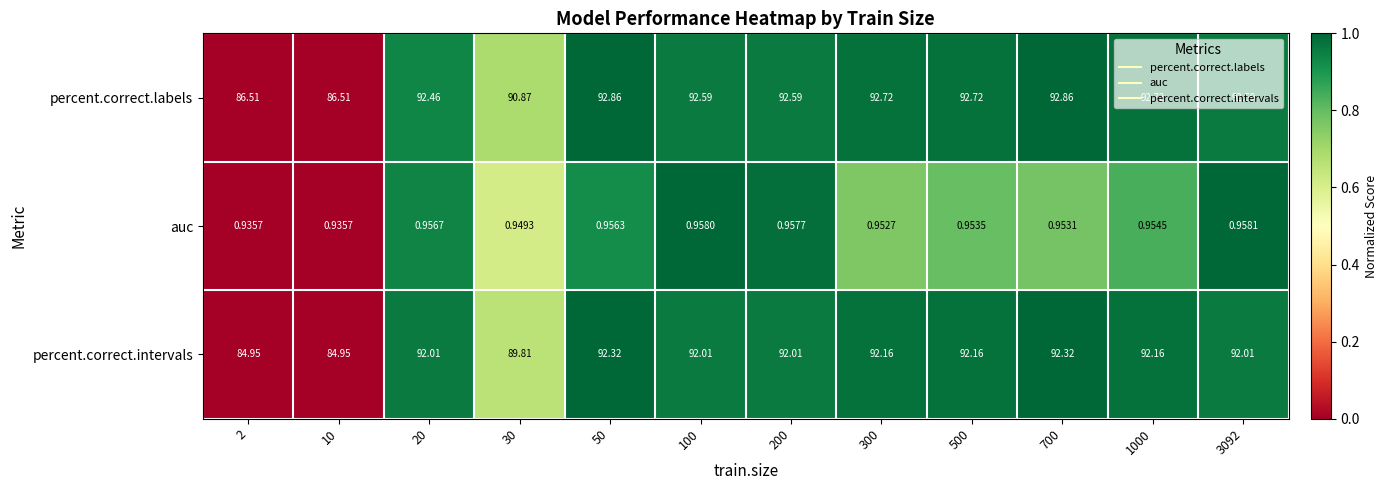

At which category is the sum across all series the highest?

50